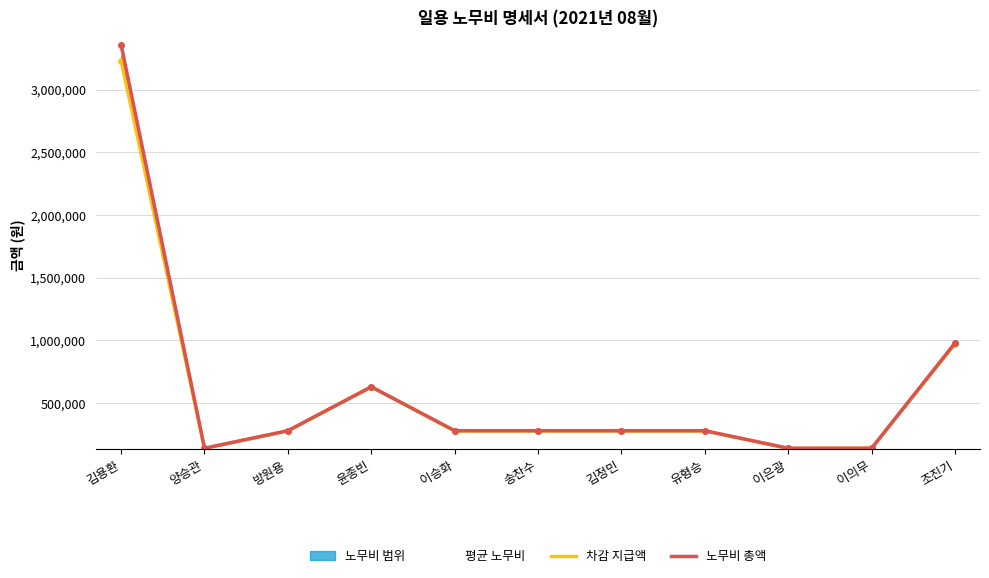

List the series in order of their peak value, highest first.

노무비 총액, 평균 노무비, 차감 지급액